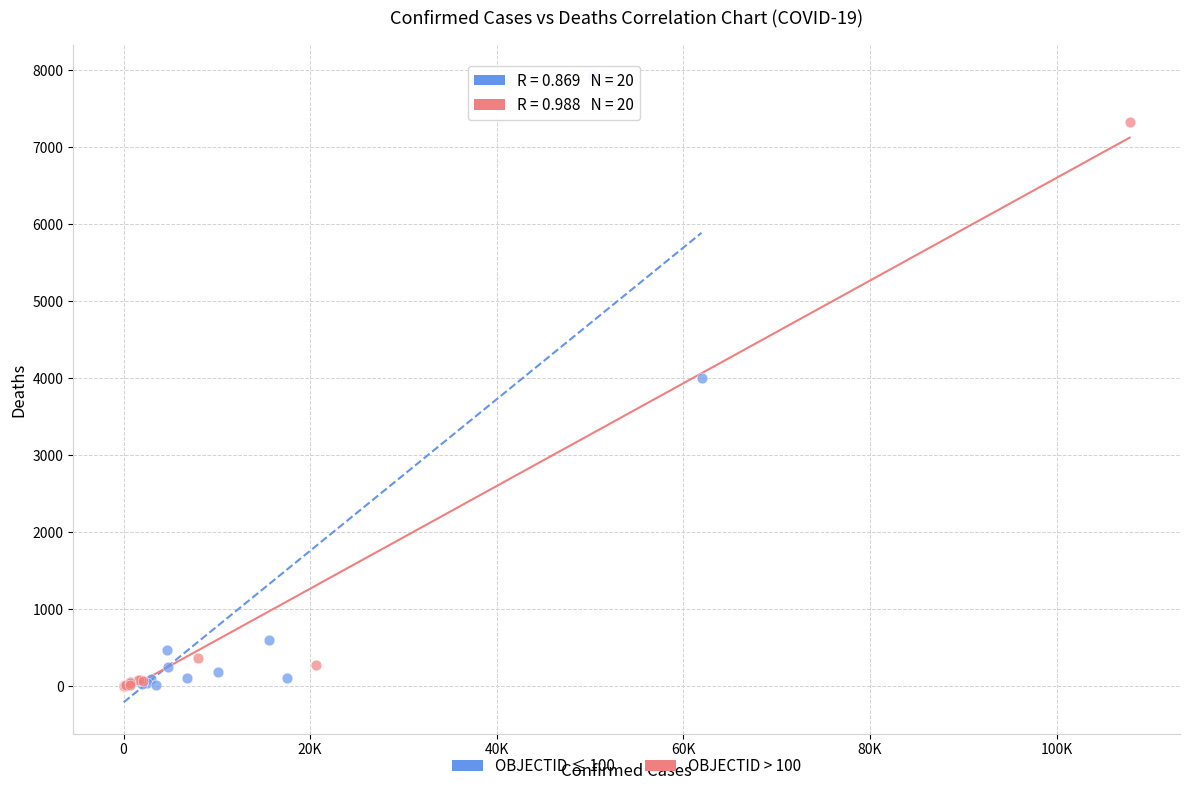

Which series reaches the maximum Y coordinate?

OBJECTID ≤ 100